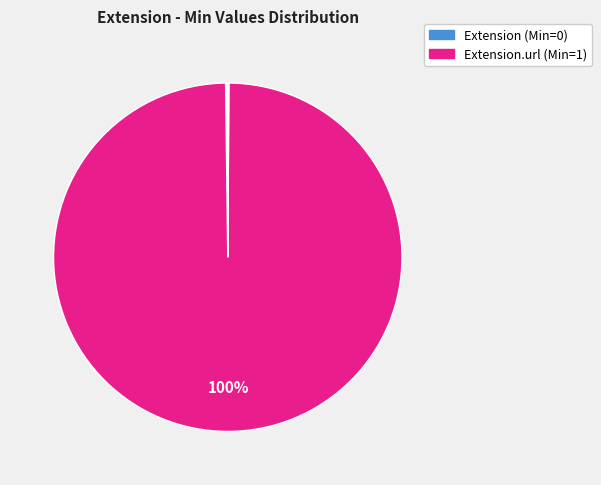

Is there a majority slice in this chart?

Yes